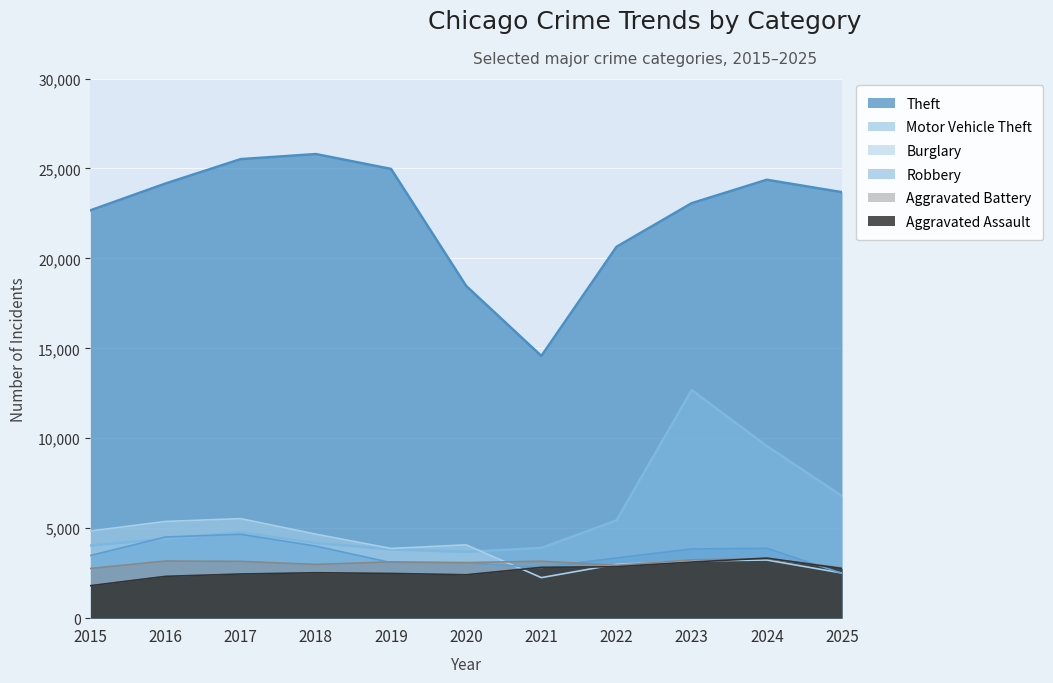

What is the difference between the second highest and second lowest values in the Aggravated Battery series?

439